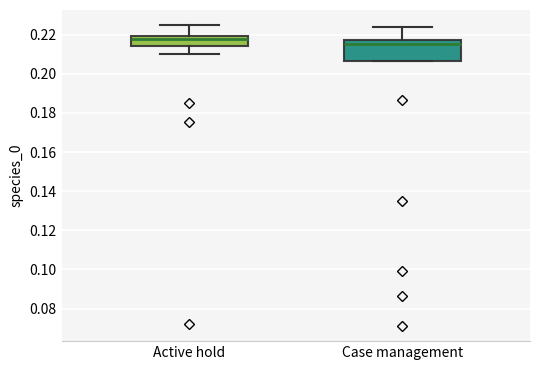

Reading left to right, transcribe this box plot: for each box, give where its median line is, the range the box spans, and where its two whiskers end, as read against the y-axis. The values are not printed on the chart, so give them approximately, as read against the axis.

Active hold: median 0.218, box 0.214 to 0.220, whiskers 0.210 to 0.224
Case management: median 0.216, box 0.206 to 0.218, whiskers 0.206 to 0.224